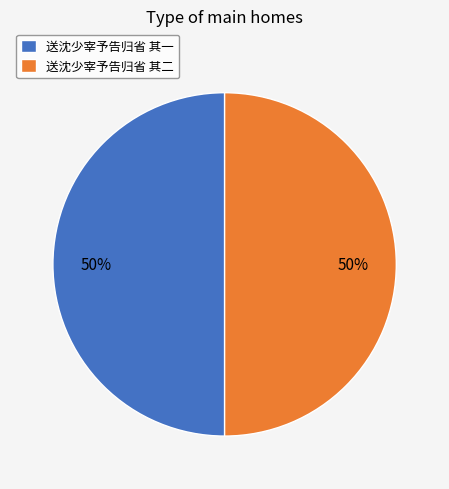

Is the sum of 送沈少宰予告归省 其一 and 送沈少宰予告归省 其二 greater than half?

Yes